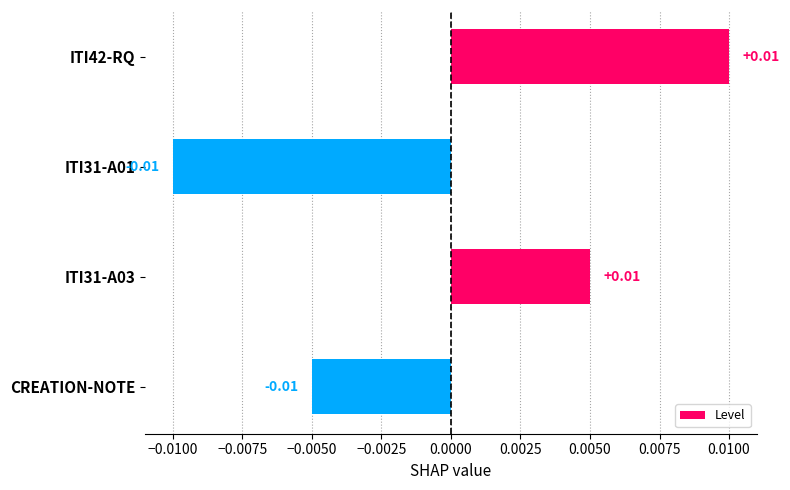

Between ITI31-A03 and ITI31-A01, which is larger?

ITI31-A03